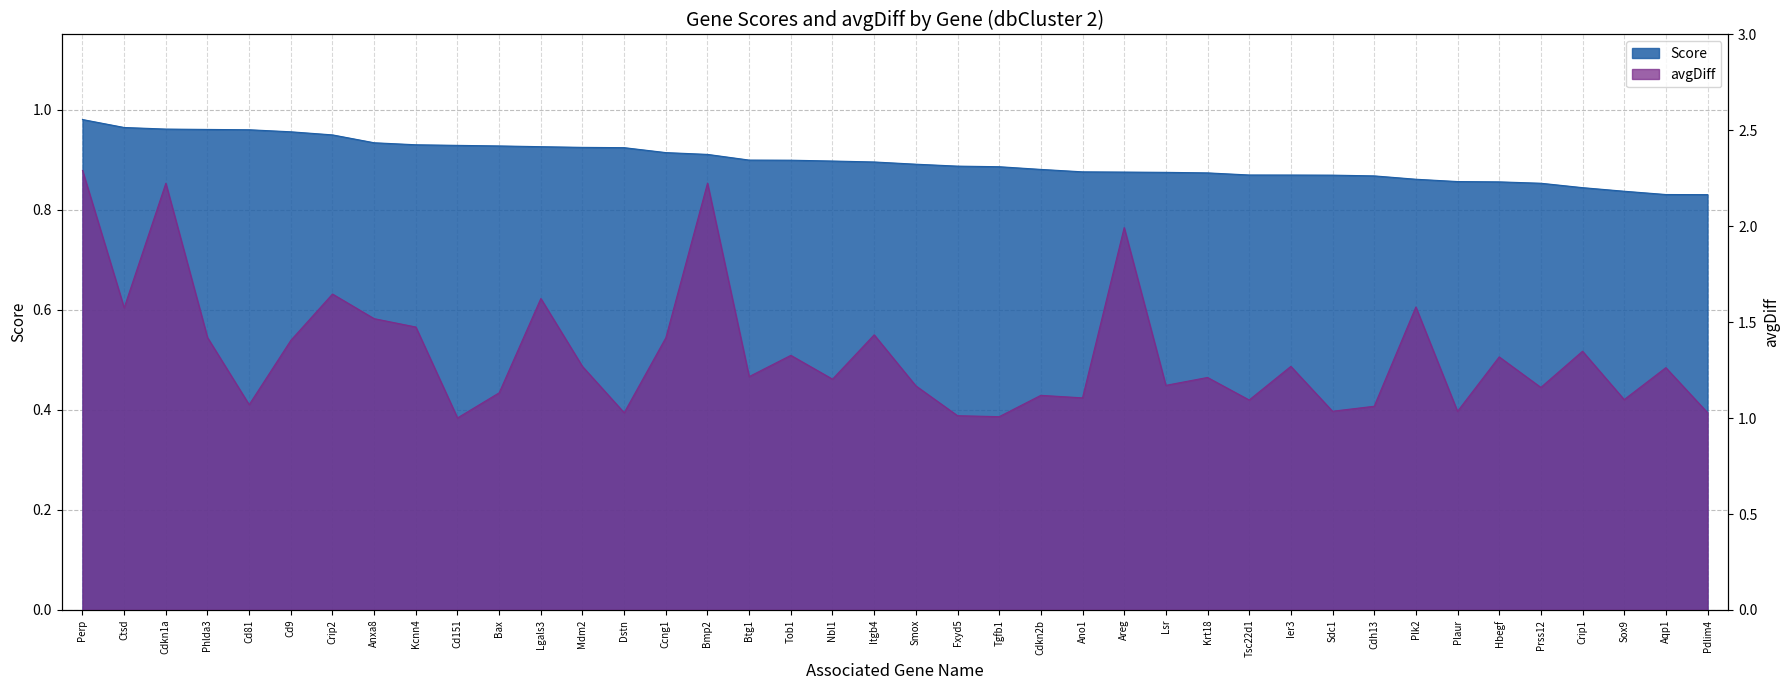

True or false: Score and avgDiff intersect in this chart.

False